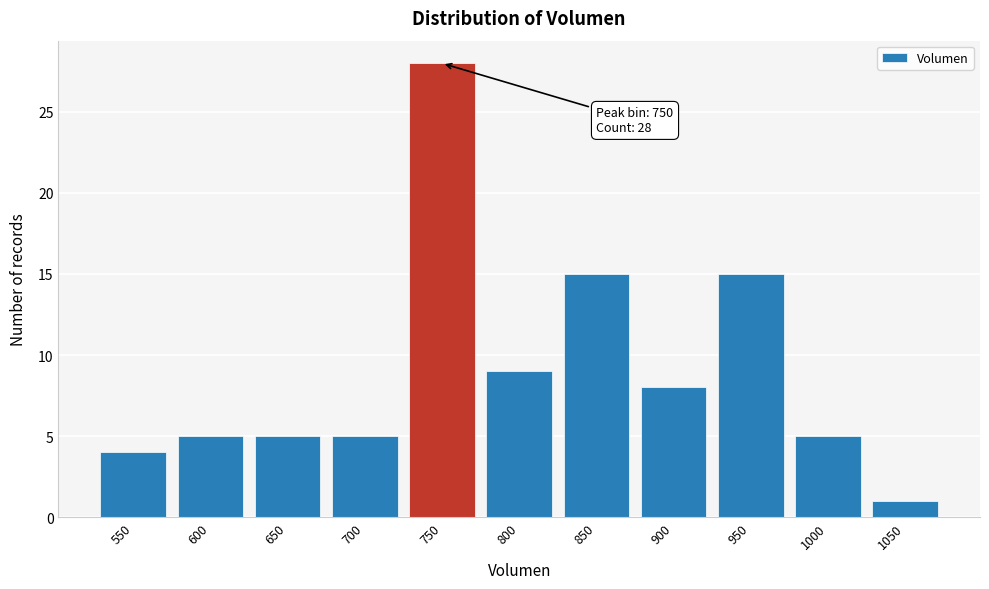

Reading left to right, list all the values displayed in this chart.

550=4	600=5	650=5	700=5	750=28	800=9	850=15	900=8	950=15	1000=5	1050=1